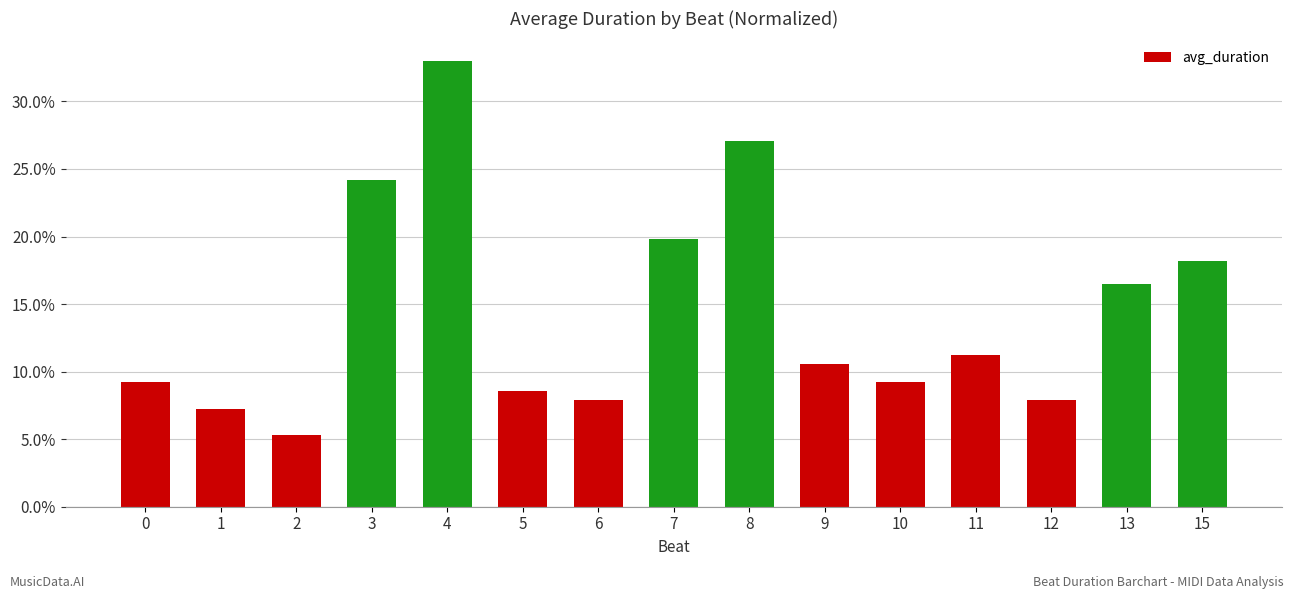

The value at 4 is 33.0. True or false?

True